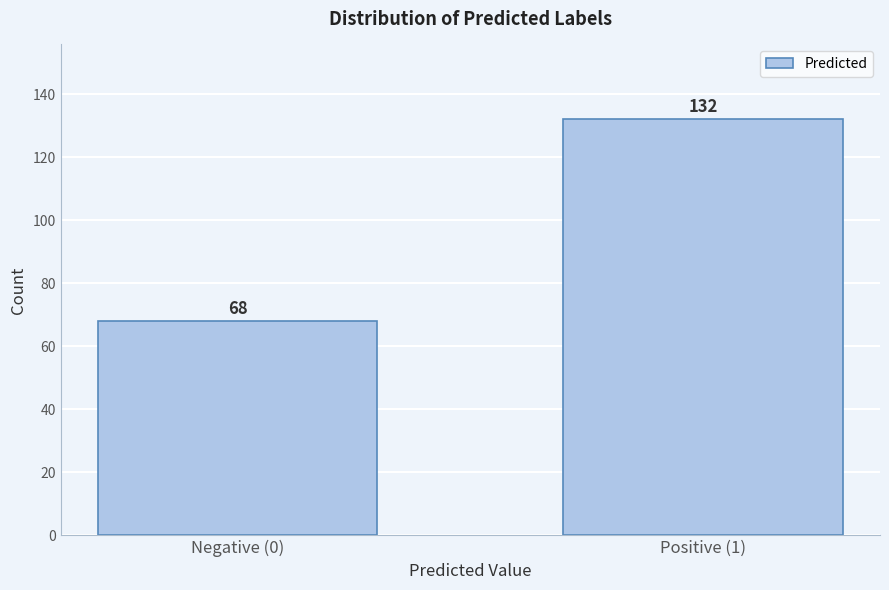

Reading left to right, what are all the values shown in this chart?

Negative (0)=68	Positive (1)=132